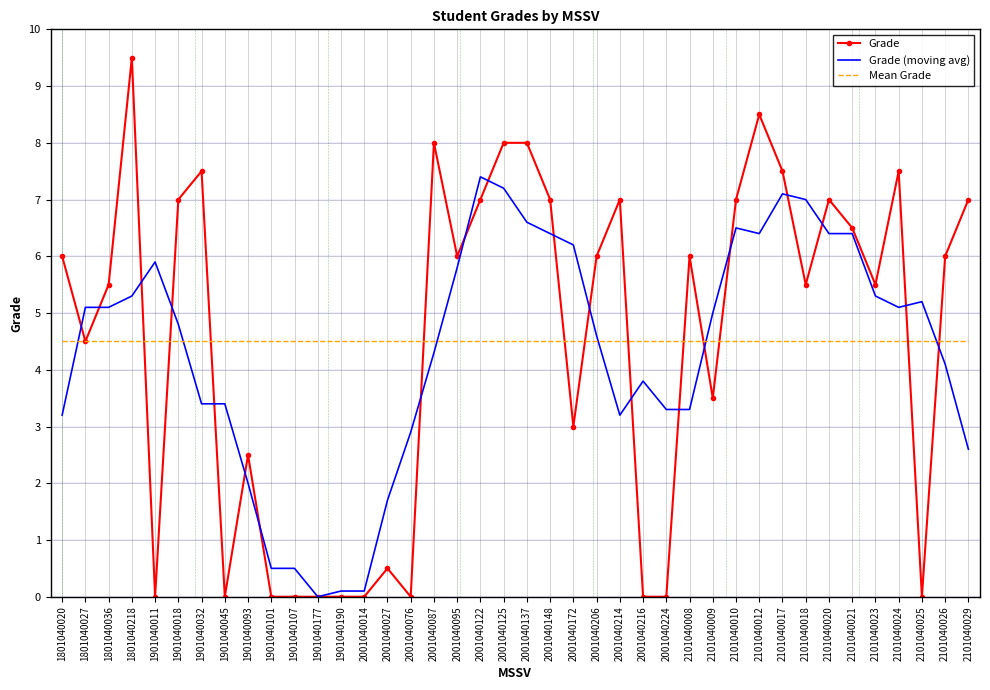

At which label does Grade (moving avg) first exceed 5?

1801040027